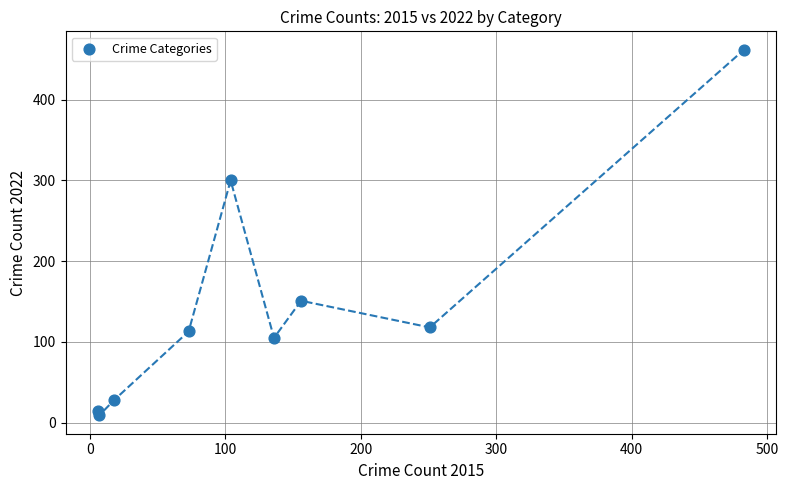

What is the range of X values (max minus min)?

477